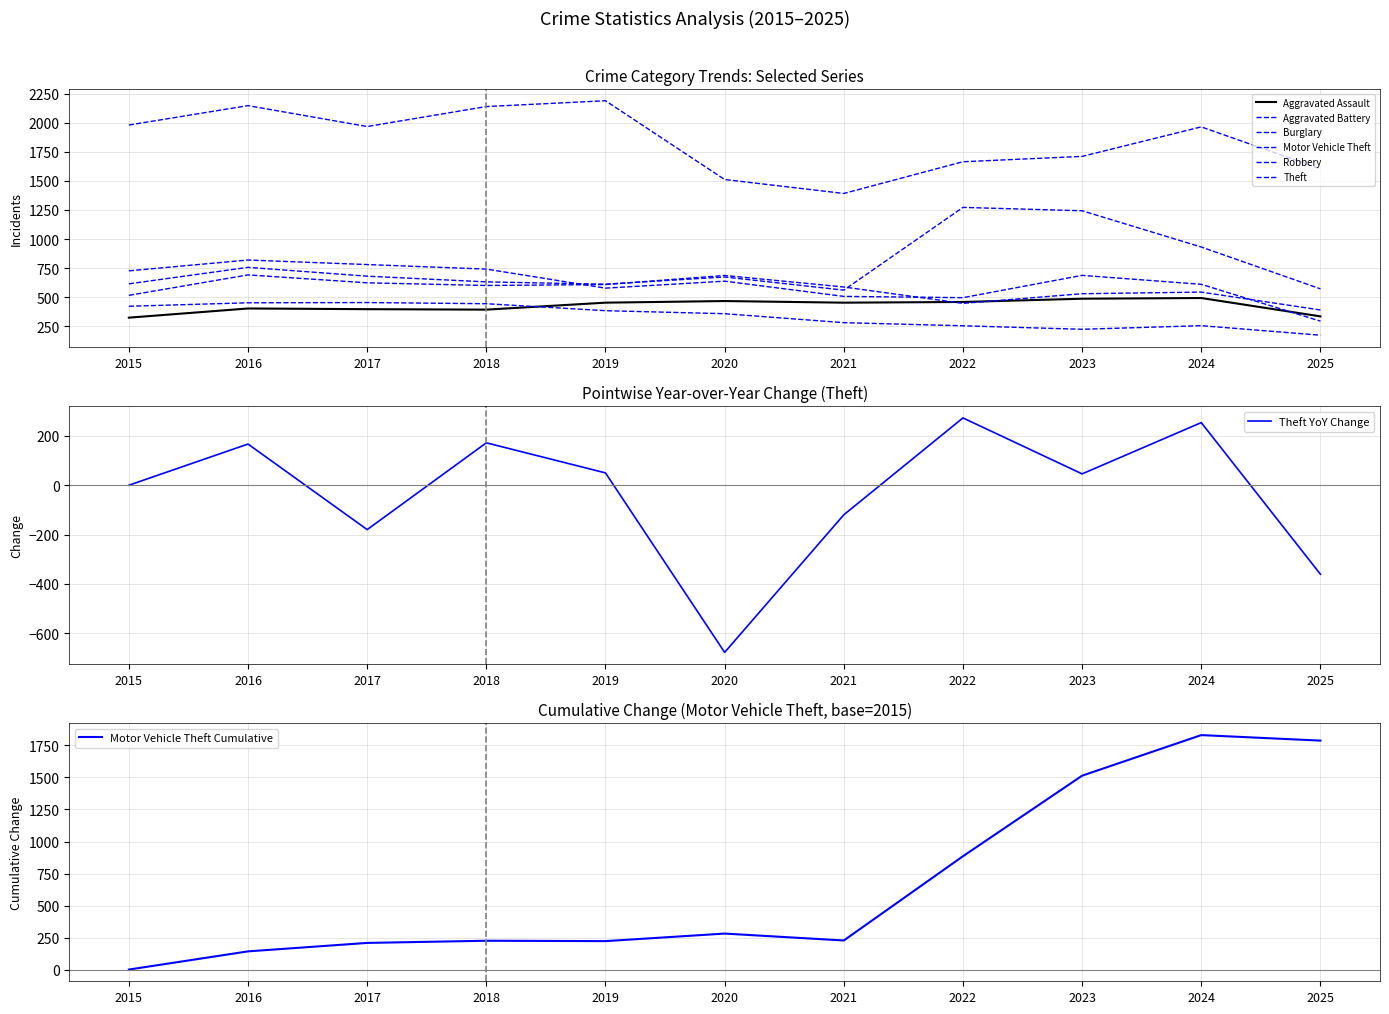

What is the difference between the highest and lowest values at 2021?

1112